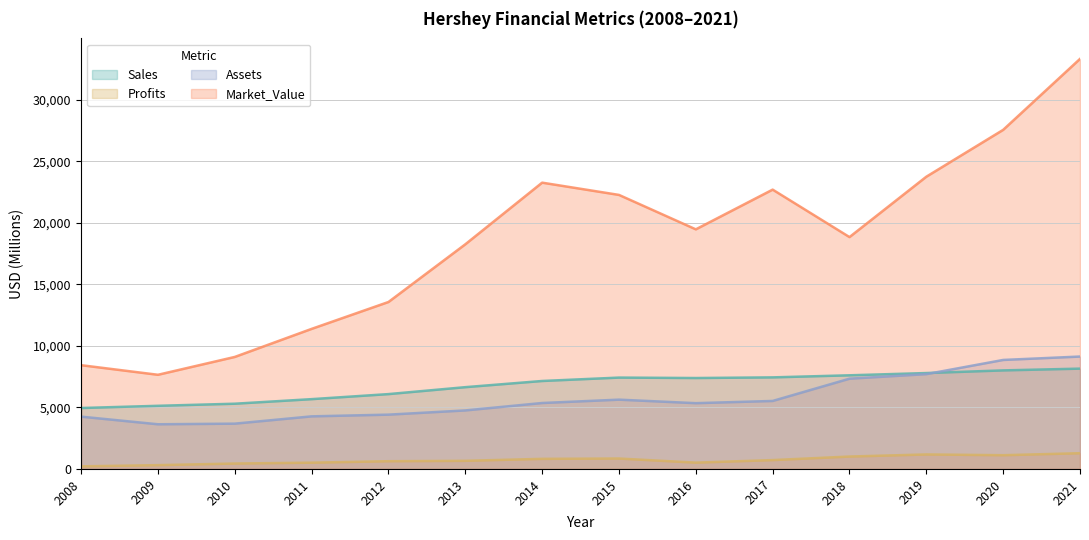

What is the value of the Sales point at the 3rd from the left?

5300.0